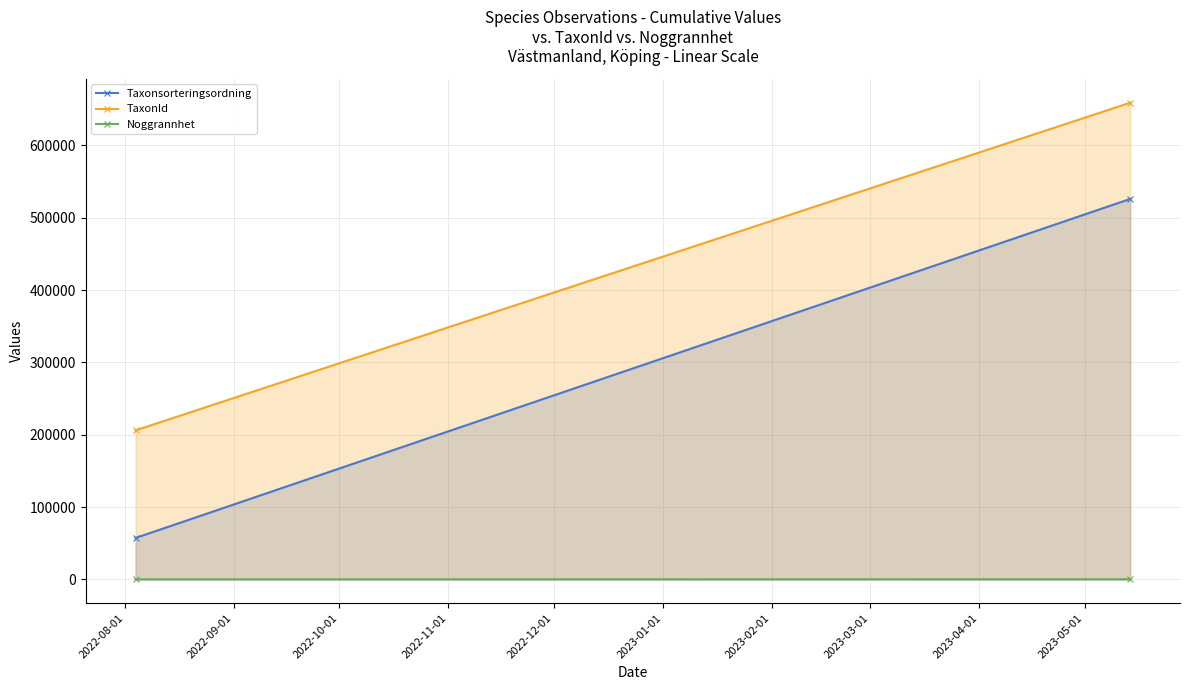

Count the Taxonsorteringsordning values in the range 57193 to 526058.

2